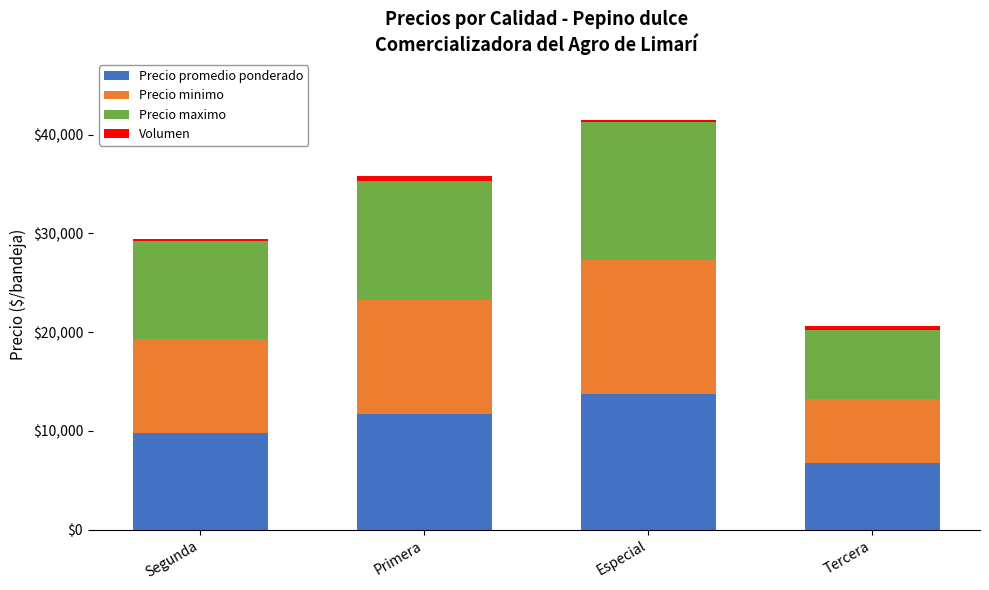

Reading right to left, list the values for the Precio promedio ponderado series.

6750	13750	11750	9750